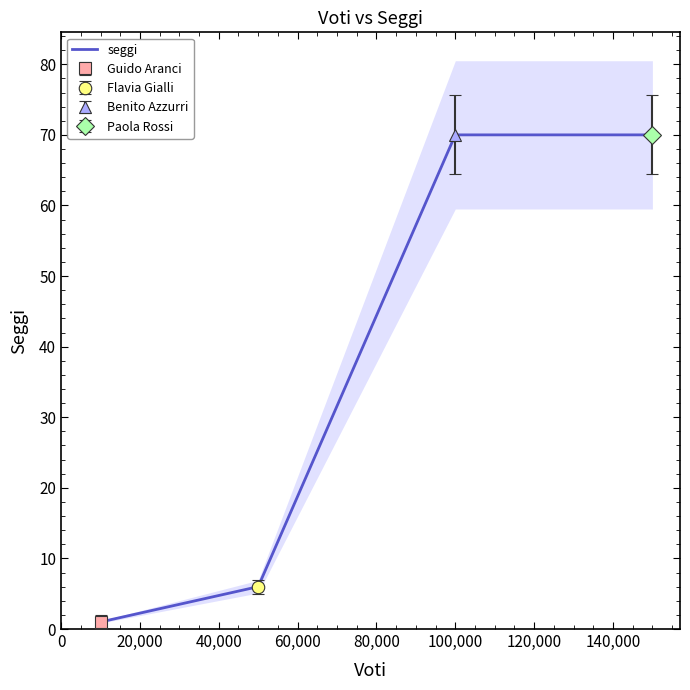

True or false: seggi has more than 1 points higher than both neighbors.

False